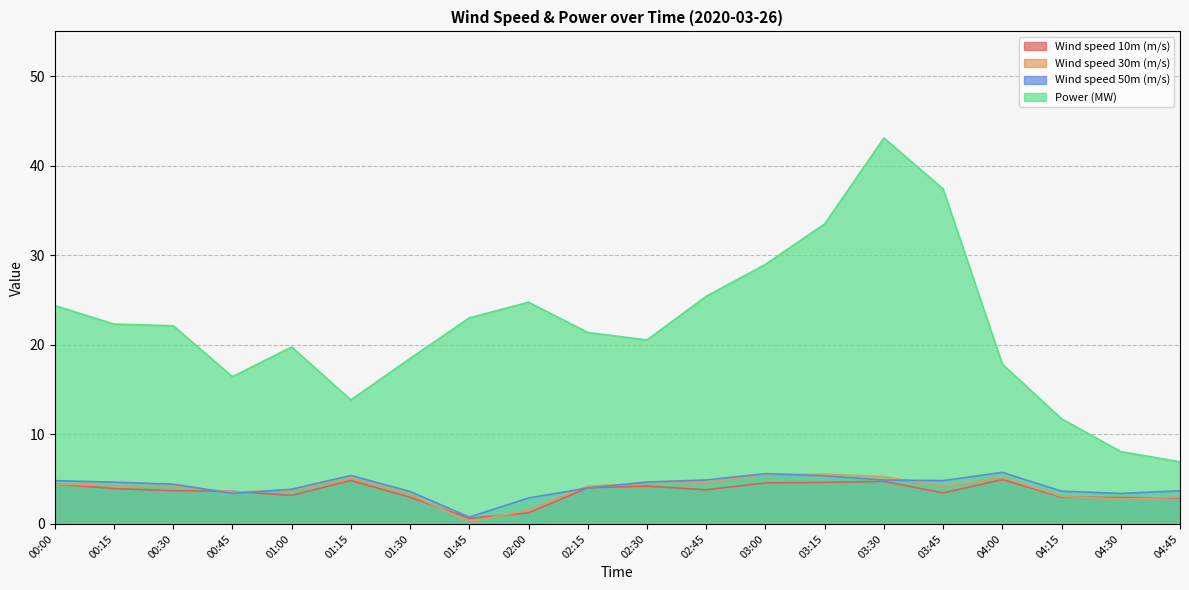

What is the difference between the highest and lowest values at 00:45?

13.0